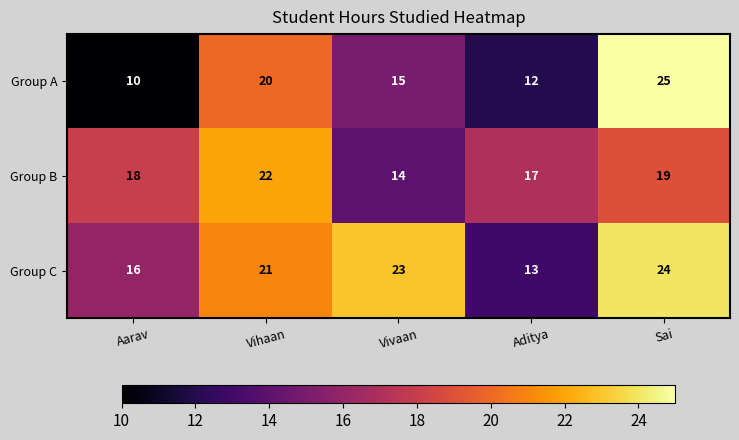

What is the difference between the maximum and minimum values in the Group C series?

11